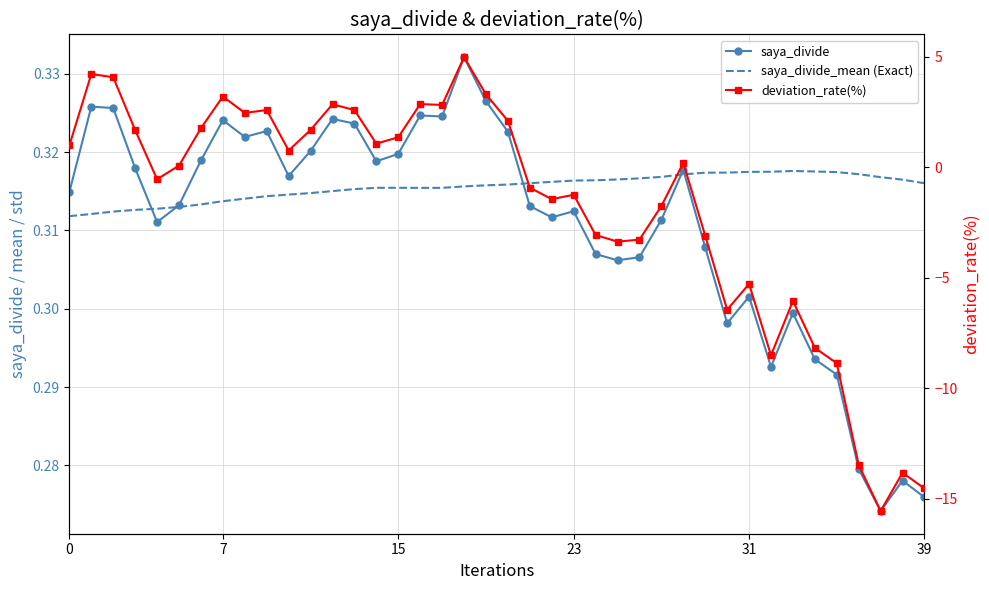

Reading left to right, transcribe all the data shown in this chart.

saya_divide: 0.3	0.3	0.3	0.3	0.3	0.3	0.3	0.3	0.3	0.3	0.3	0.3	0.3	0.3	0.3	0.3	0.3	0.3	0.3	0.3	0.3	0.3	0.3	0.3	0.3	0.3	0.3	0.3	0.3	0.3	0.3	0.3	0.3	0.3	0.3	0.3	0.3	0.3	0.3	0.3
saya_divide_mean (Exact): 0.3	0.3	0.3	0.3	0.3	0.3	0.3	0.3	0.3	0.3	0.3	0.3	0.3	0.3	0.3	0.3	0.3	0.3	0.3	0.3	0.3	0.3	0.3	0.3	0.3	0.3	0.3	0.3	0.3	0.3	0.3	0.3	0.3	0.3	0.3	0.3	0.3	0.3	0.3	0.3
deviation_rate(%): 1.0	4.2	4.1	1.7	-0.6	0.1	1.8	3.2	2.5	2.6	0.8	1.7	2.8	2.6	1.1	1.4	2.9	2.8	5.0	3.3	2.1	-0.9	-1.4	-1.2	-3.1	-3.4	-3.3	-1.8	0.2	-3.1	-6.5	-5.3	-8.5	-6.0	-8.2	-8.9	-13.5	-15.6	-13.8	-14.5